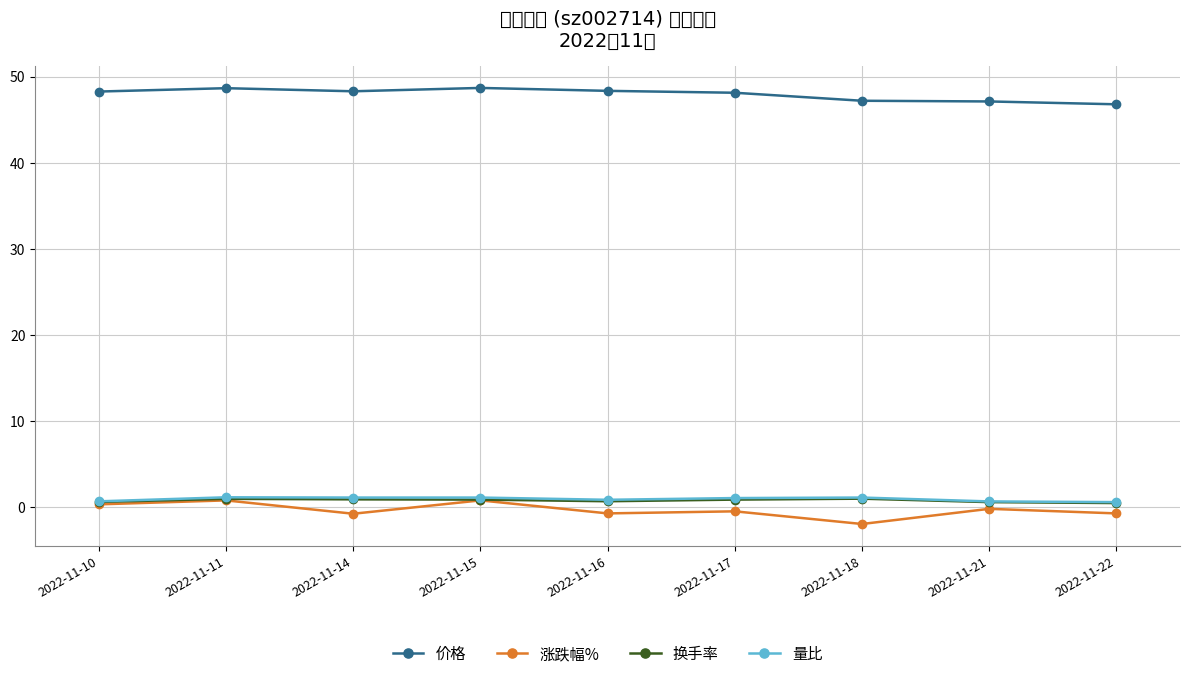

At which category does 量比 reach its first local peak?

2022-11-11